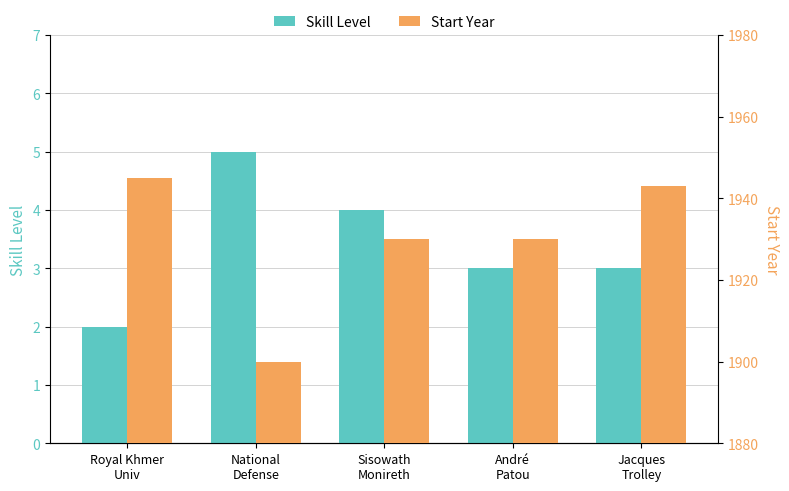

What is the average value of the Start Year series?

1930